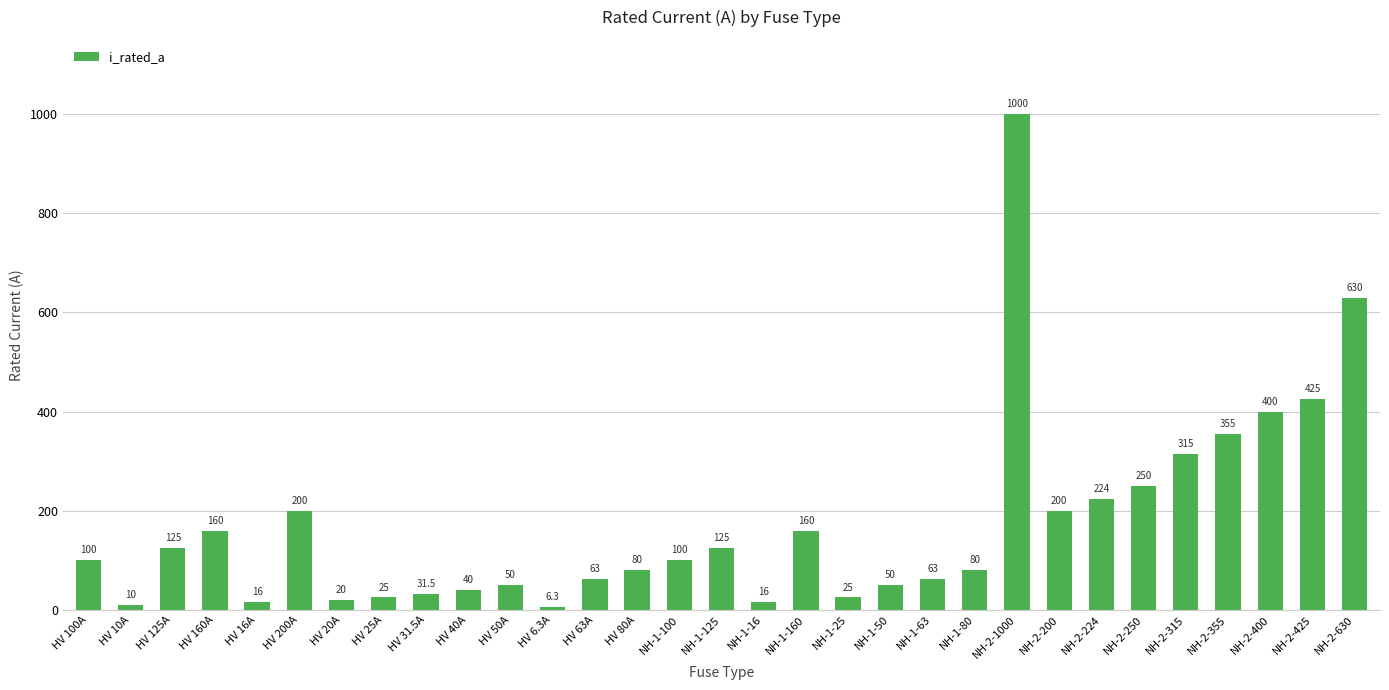

What is the label of the 20th bar from the left?

NH-1-50